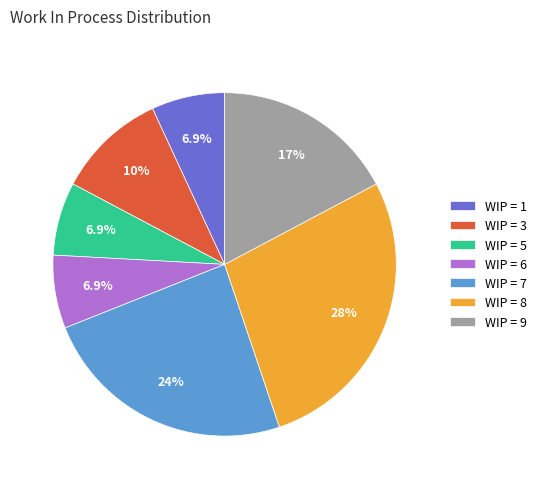

Combined, do WIP = 8 and WIP = 6 account for over 50%?

No